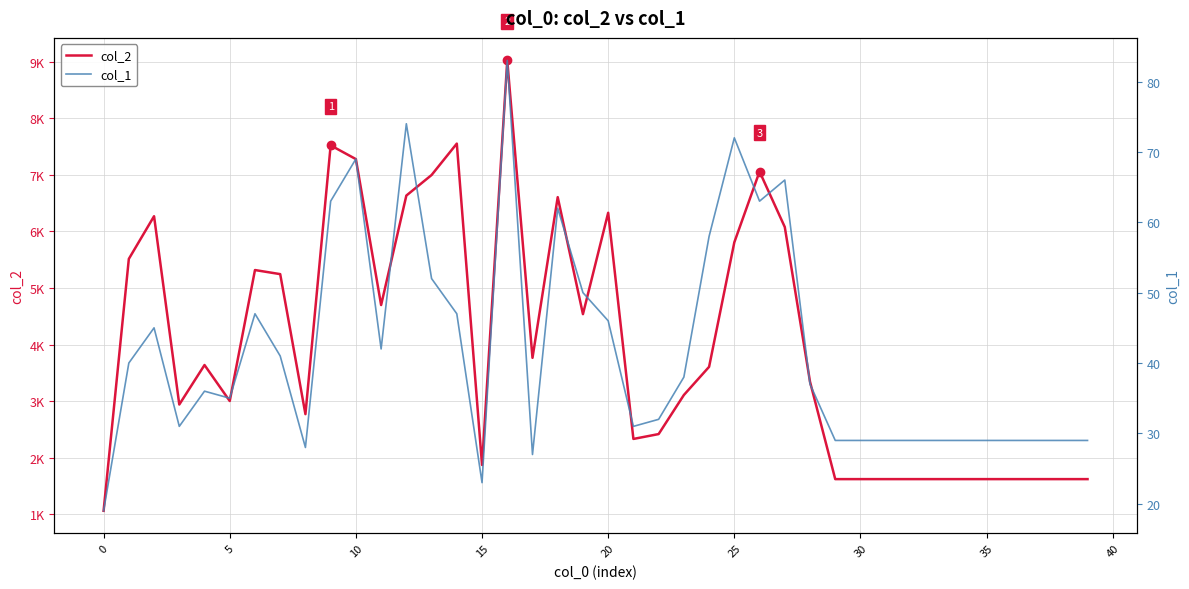

What is the label of the 22nd point from the right?

18